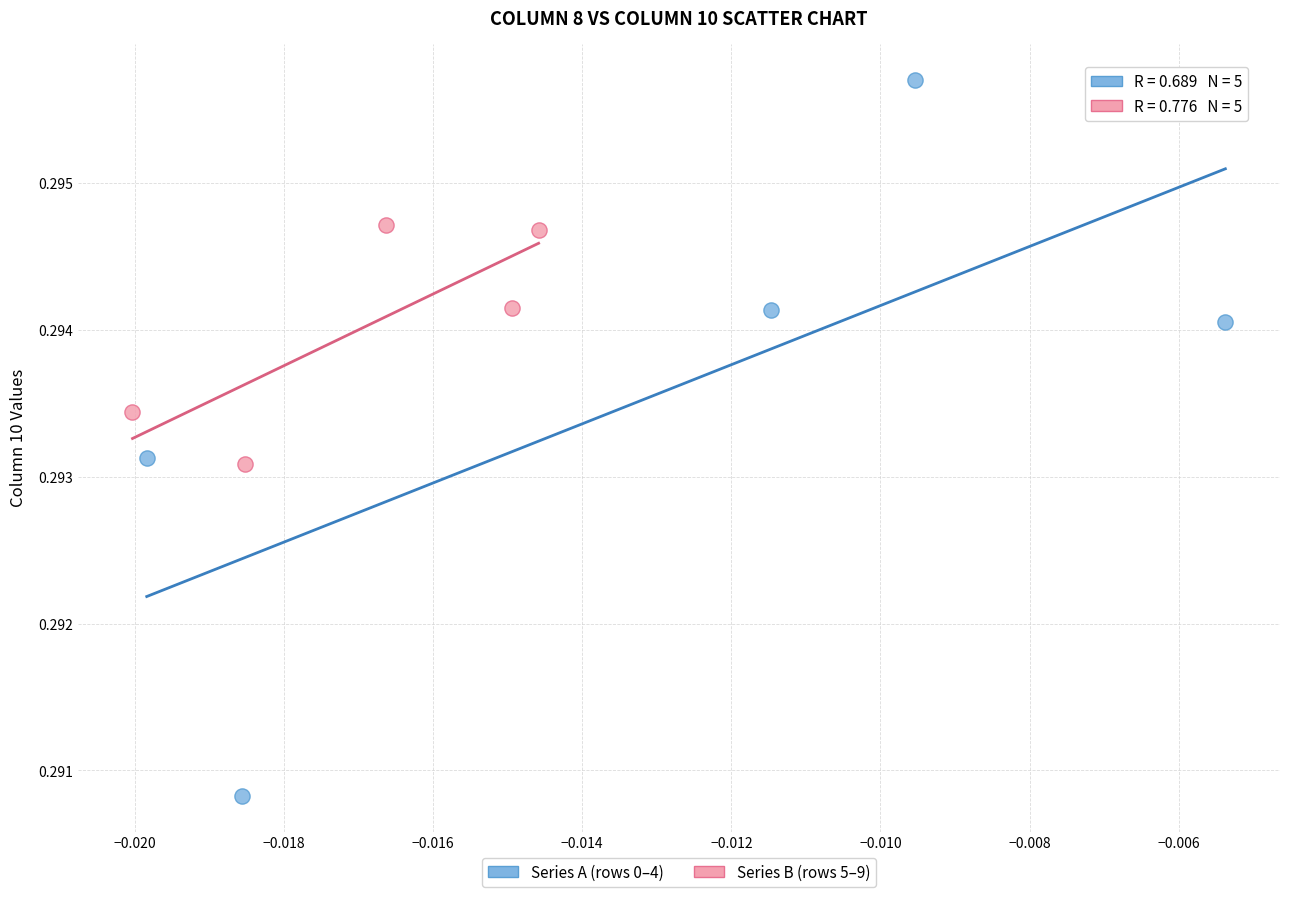

Which series has the widest spread of Y values?

Series A (rows 0–4)